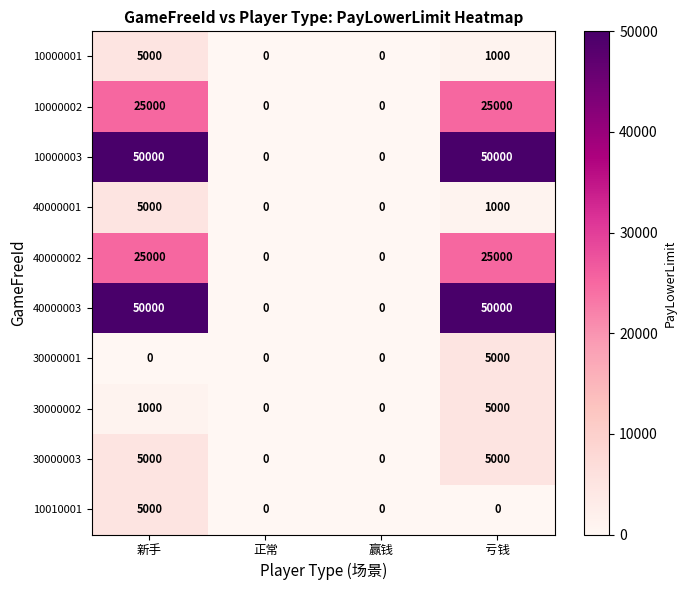

What is the total value across all series at 新手?

171000